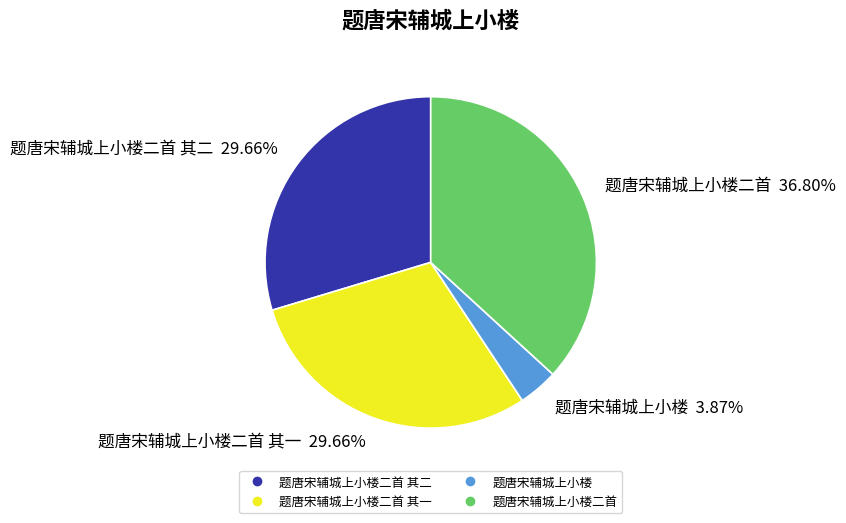

To the nearest percent, what is the average slice percentage?

25%